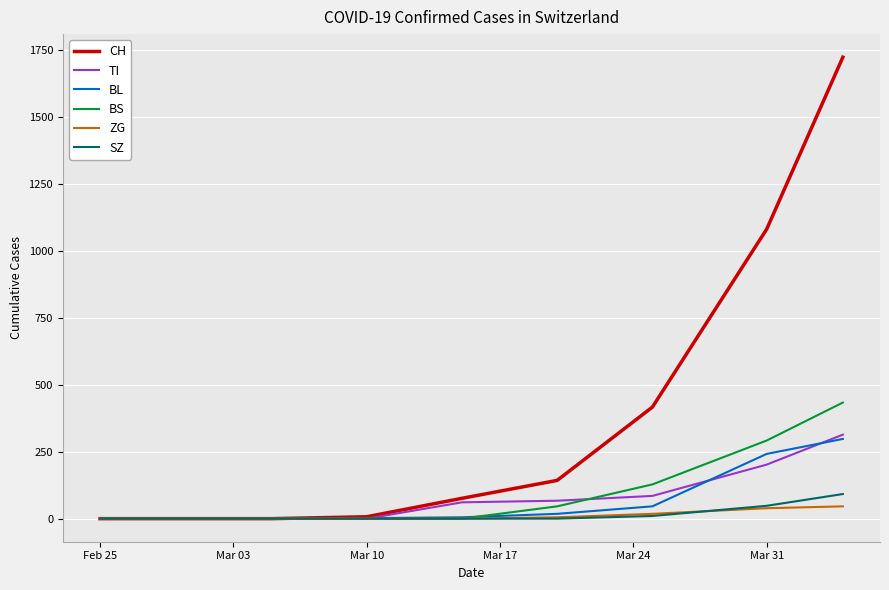

Which series has the widest spread of values?

CH